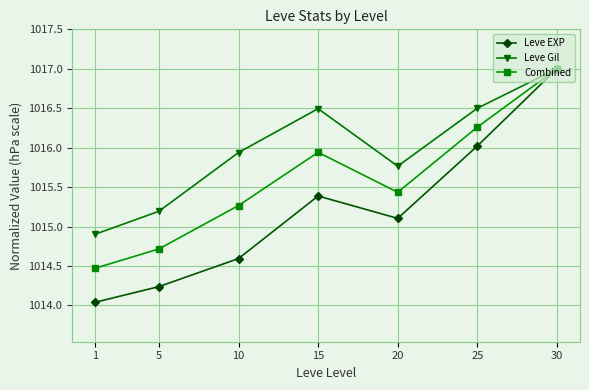

At which category is the sum across all series the highest?

30